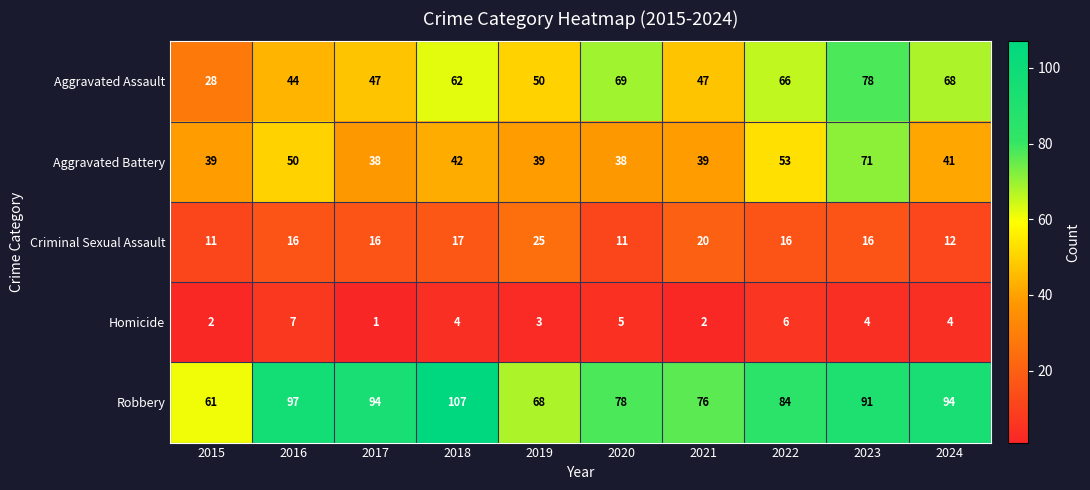

At which category is the sum across all series the highest?

2023